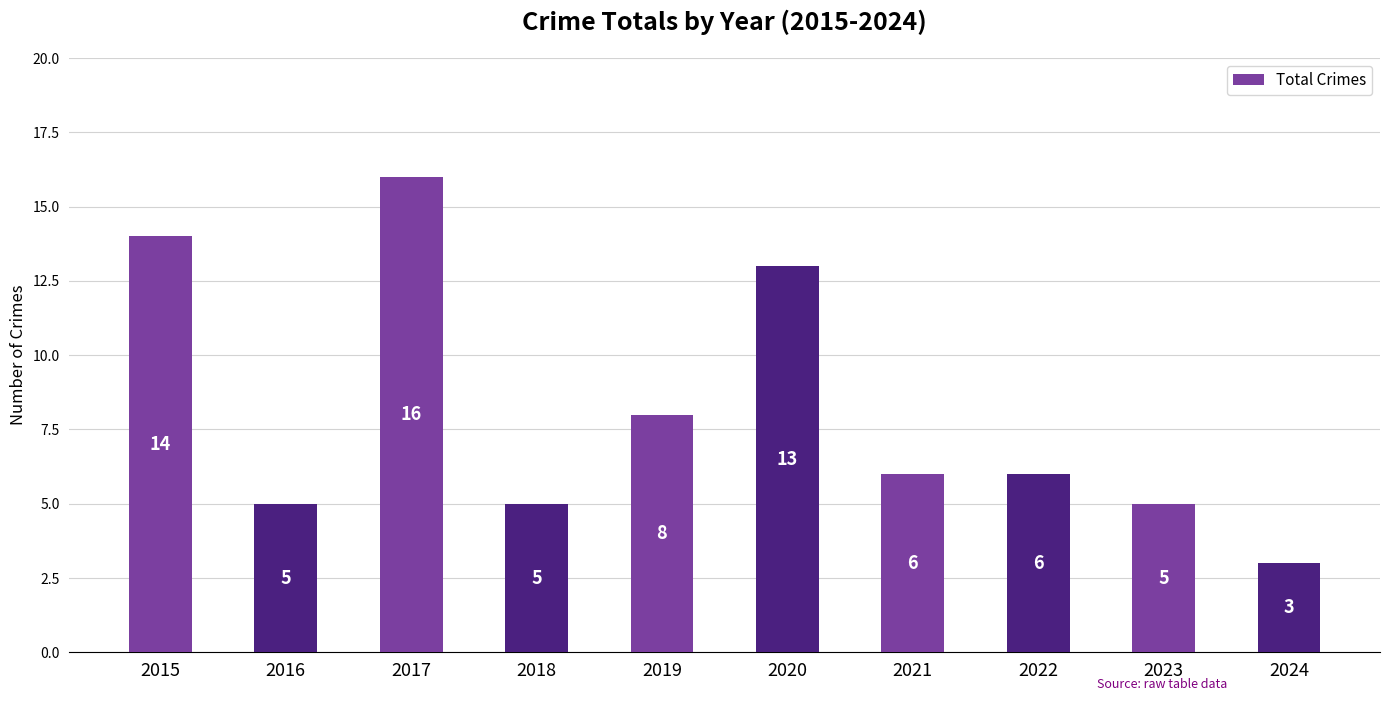

How many values are below 6?

4